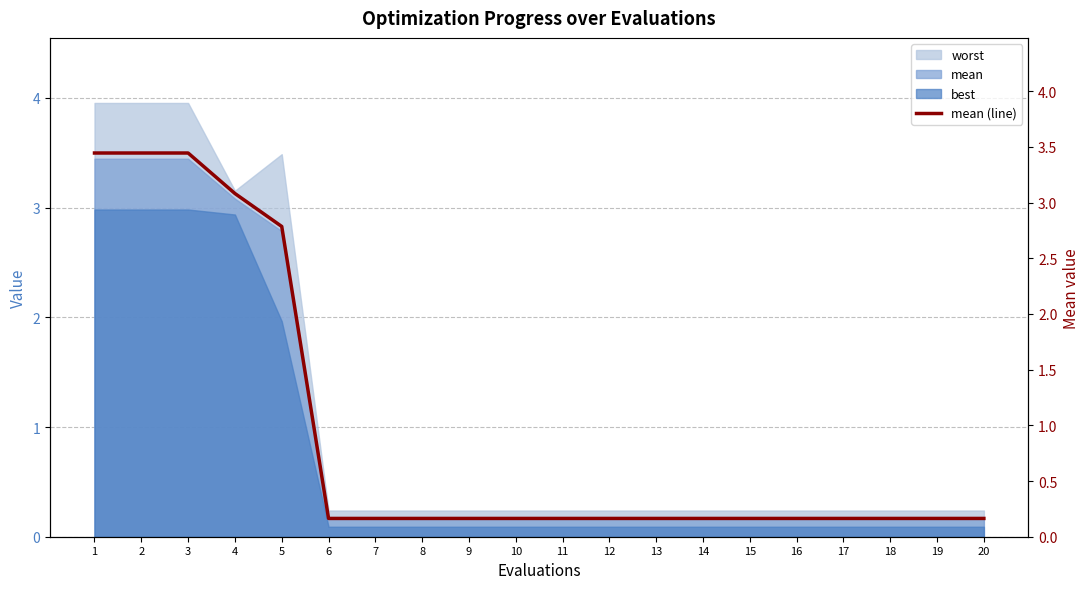

Which has a higher value, 5 or 16?

5